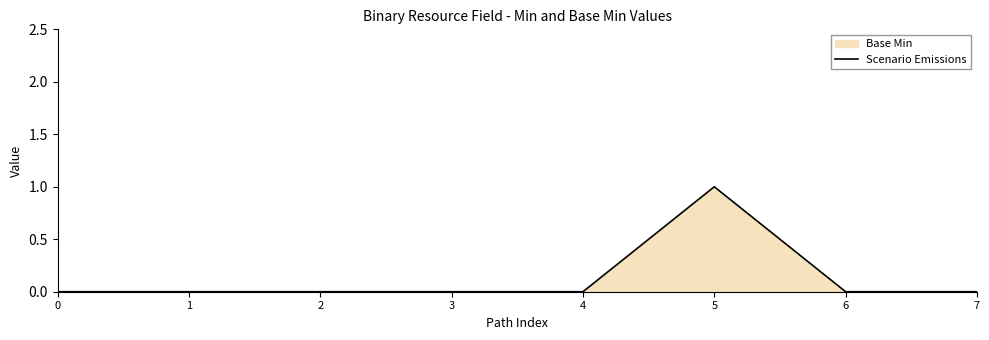

How many positive values are there?

1